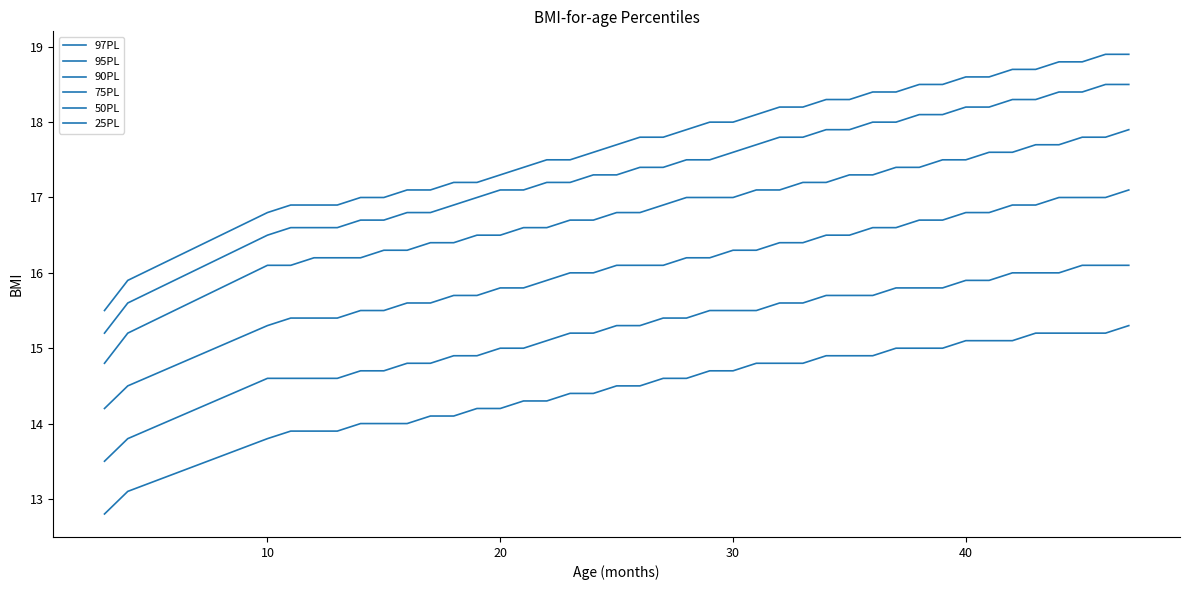

Is this an area chart (filled region under the line)?

No